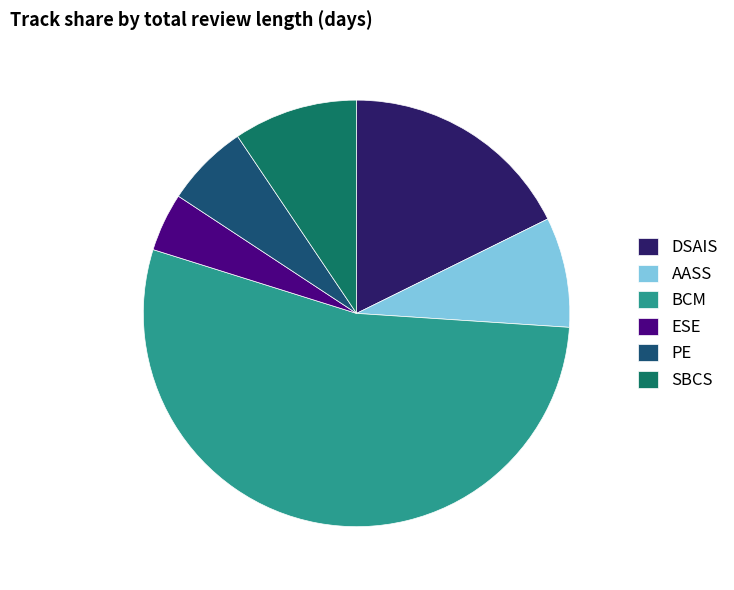

Combined, do PE and DSAIS account for over 50%?

No